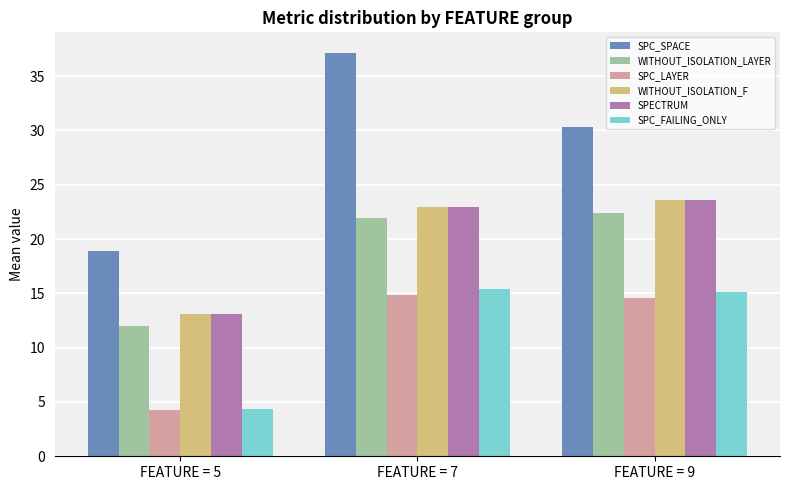

At which label is SPC_FAILING_ONLY closest to 9?

FEATURE = 5